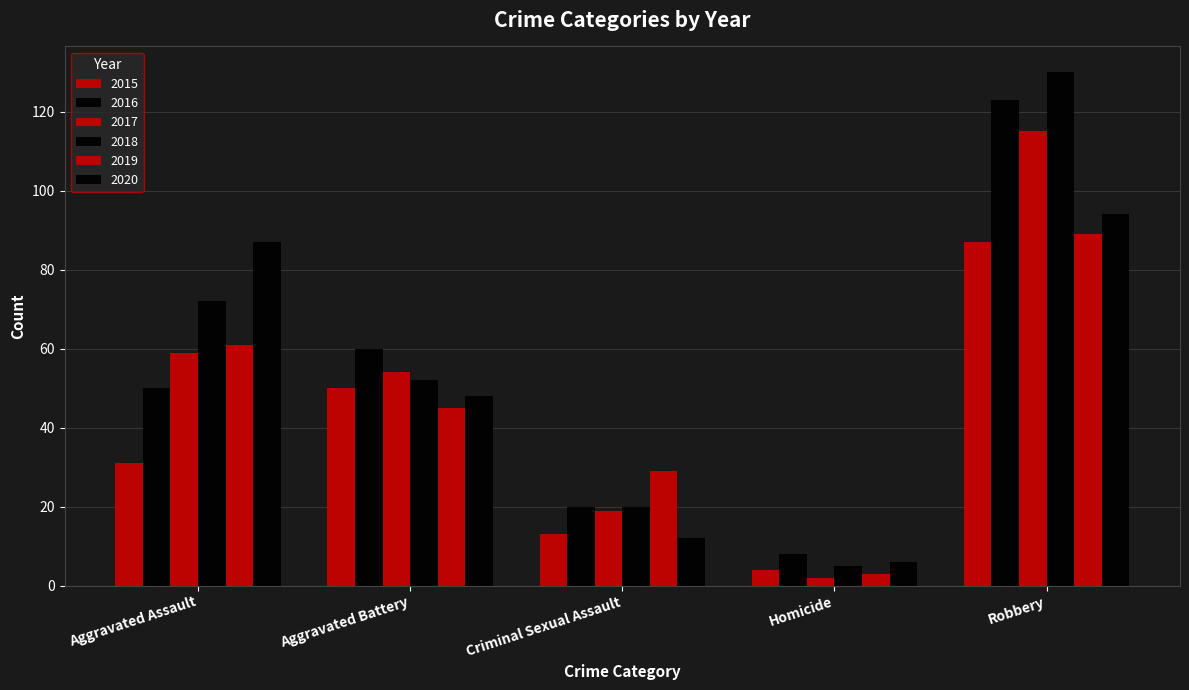

What value does the 2020 series have at Homicide?

6